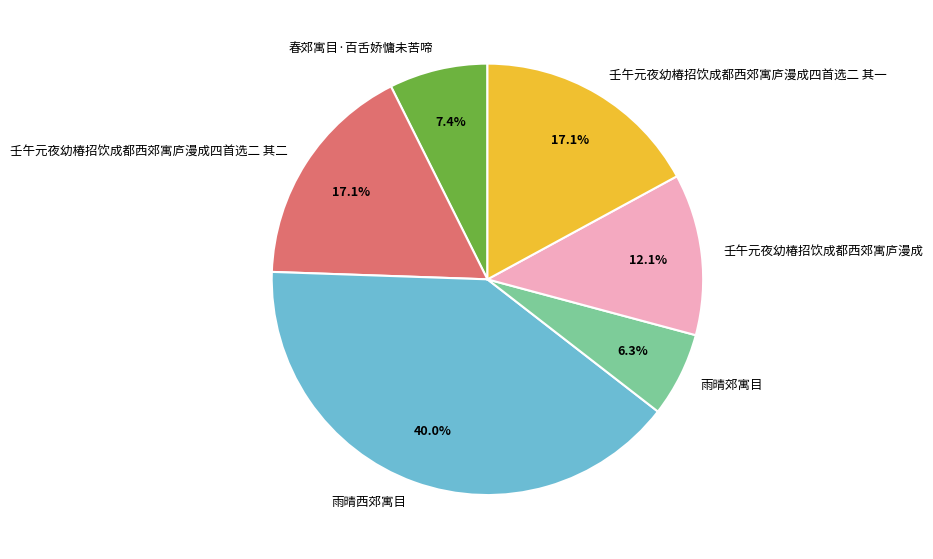

What is the smallest slice in the pie chart?

雨晴郊寓目